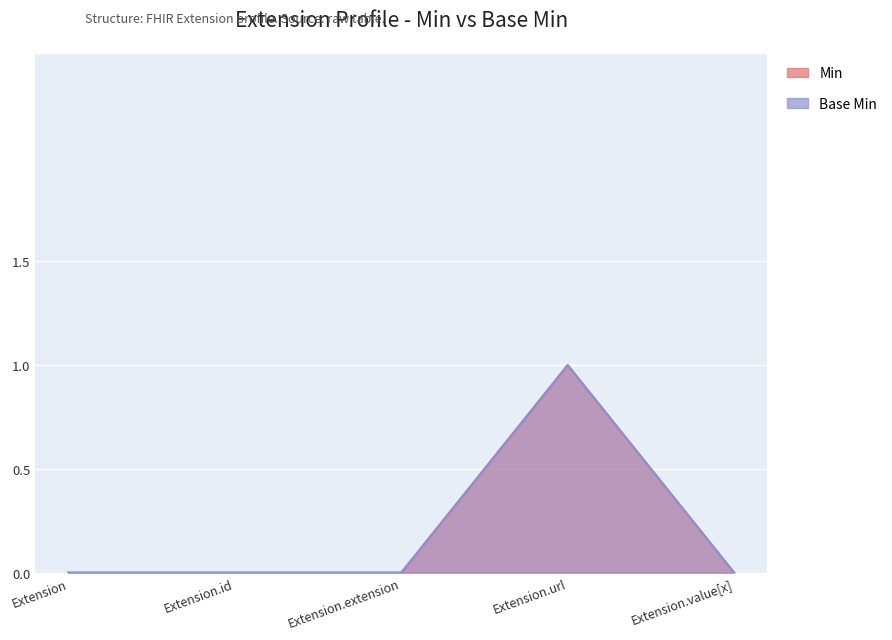

True or false: Base Min and Min intersect in this chart.

False